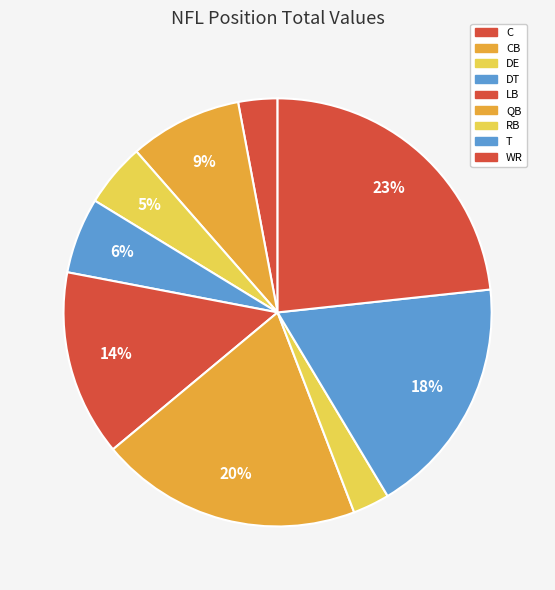

Count the number of slices in the pie.

9